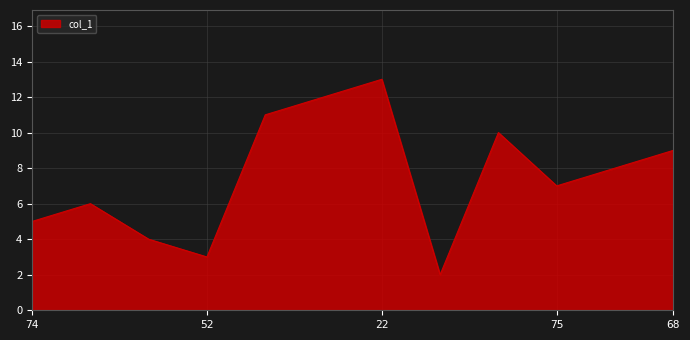

What is the greatest value displayed?

13